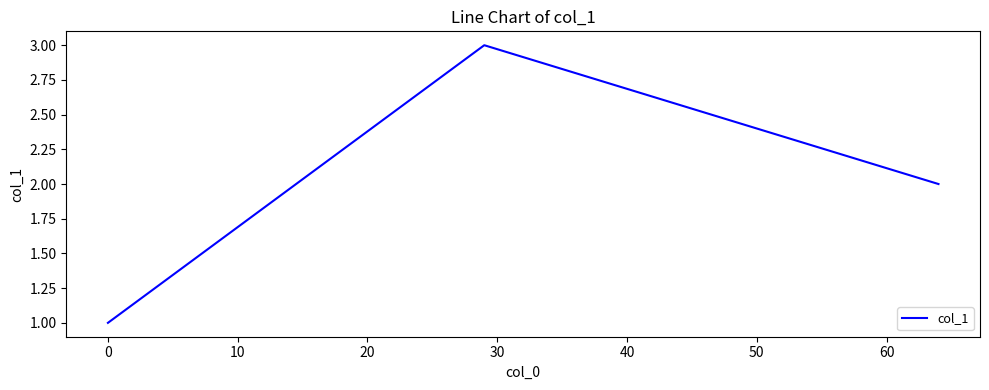

What is the difference between the maximum and second lowest values?

1